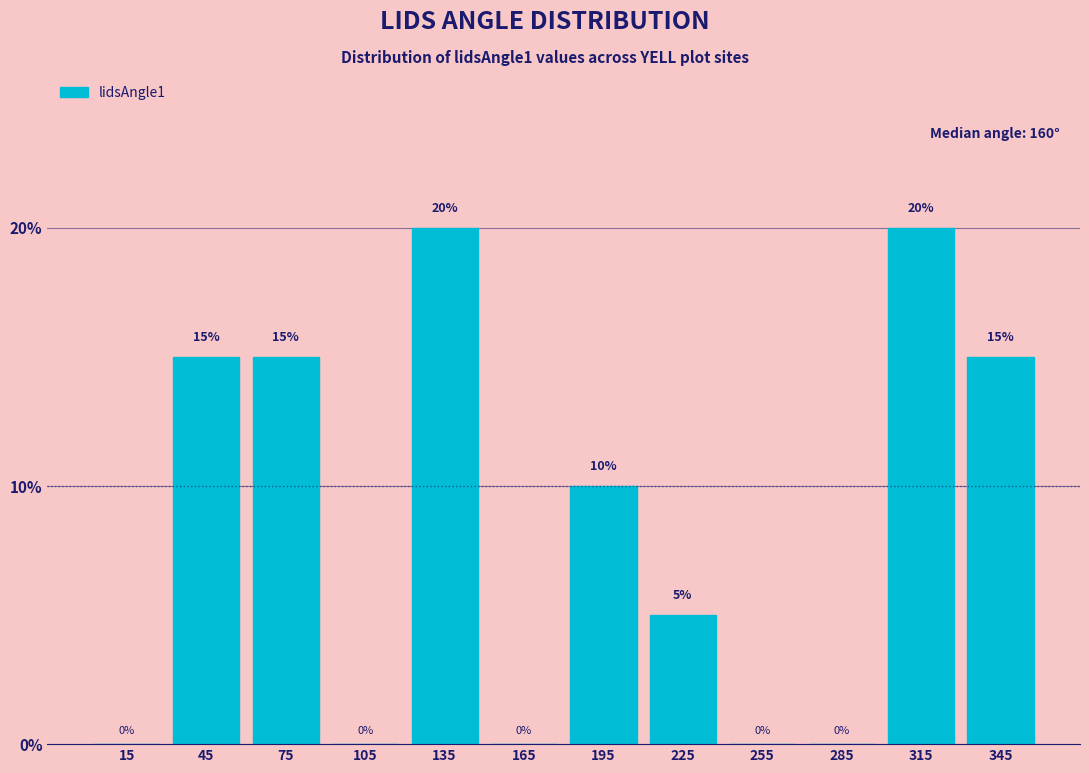

Reading left to right, list every bar in this chart as the range it spans on the x-axis followed by its height.

0 to 30: 0
30 to 60: 15
60 to 90: 15
90 to 120: 0
120 to 150: 20
150 to 180: 0
180 to 210: 10
210 to 240: 5
240 to 270: 0
270 to 300: 0
300 to 330: 20
330 to 360: 15